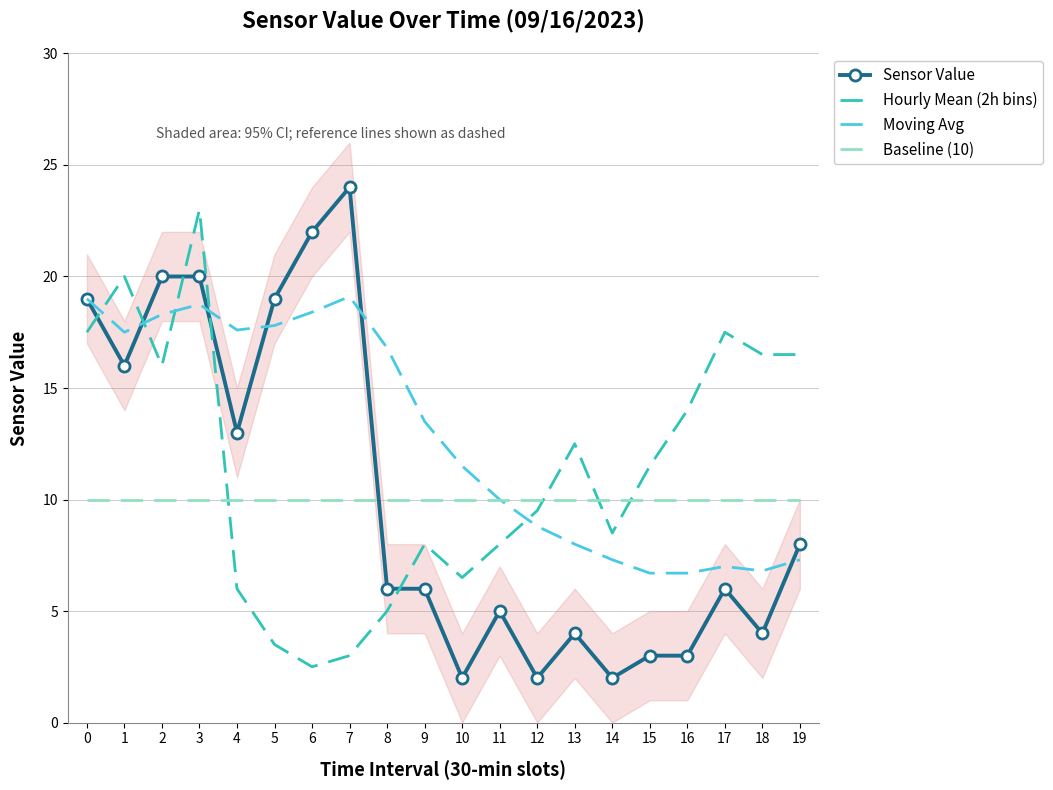

True or false: Baseline (10) has a value of 2.3 at 18.

False